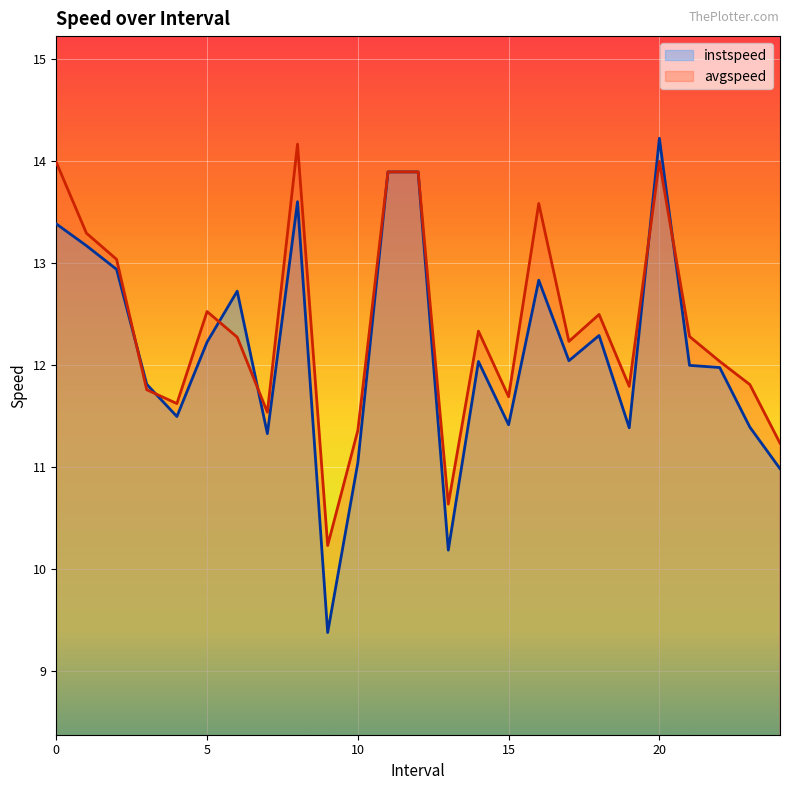

True or false: avgspeed has more than 2 points higher than both neighbors.

True